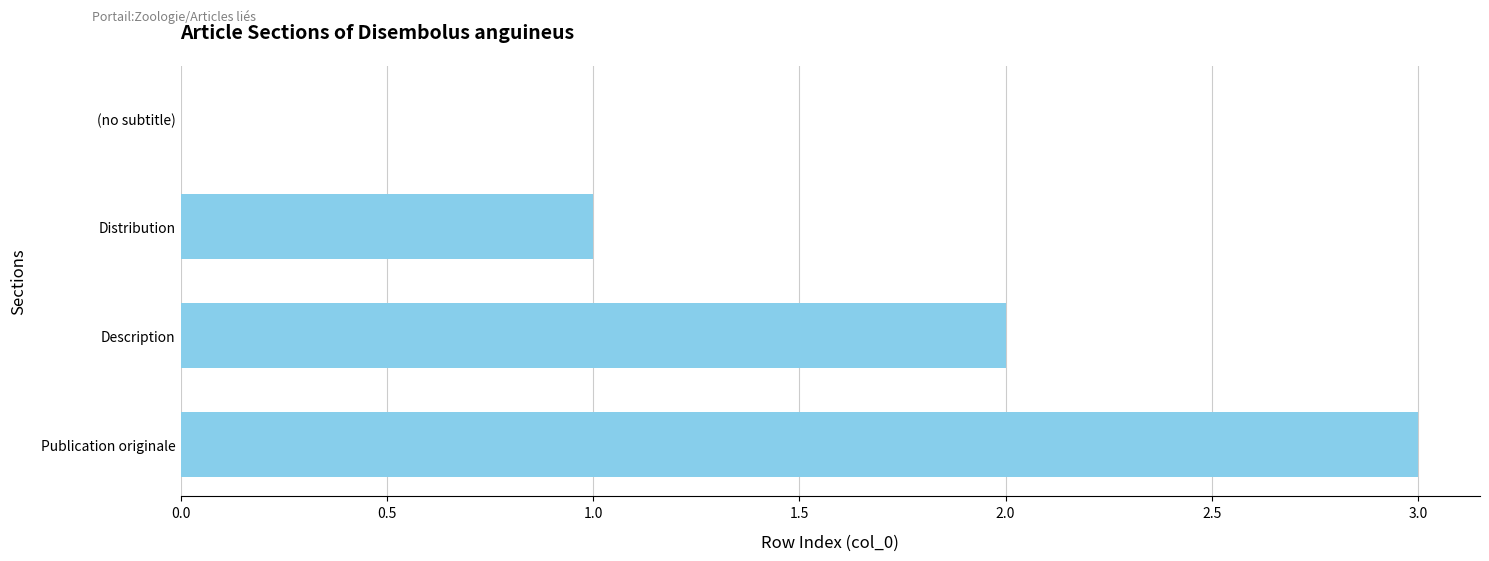

What is the sum of all values?

6